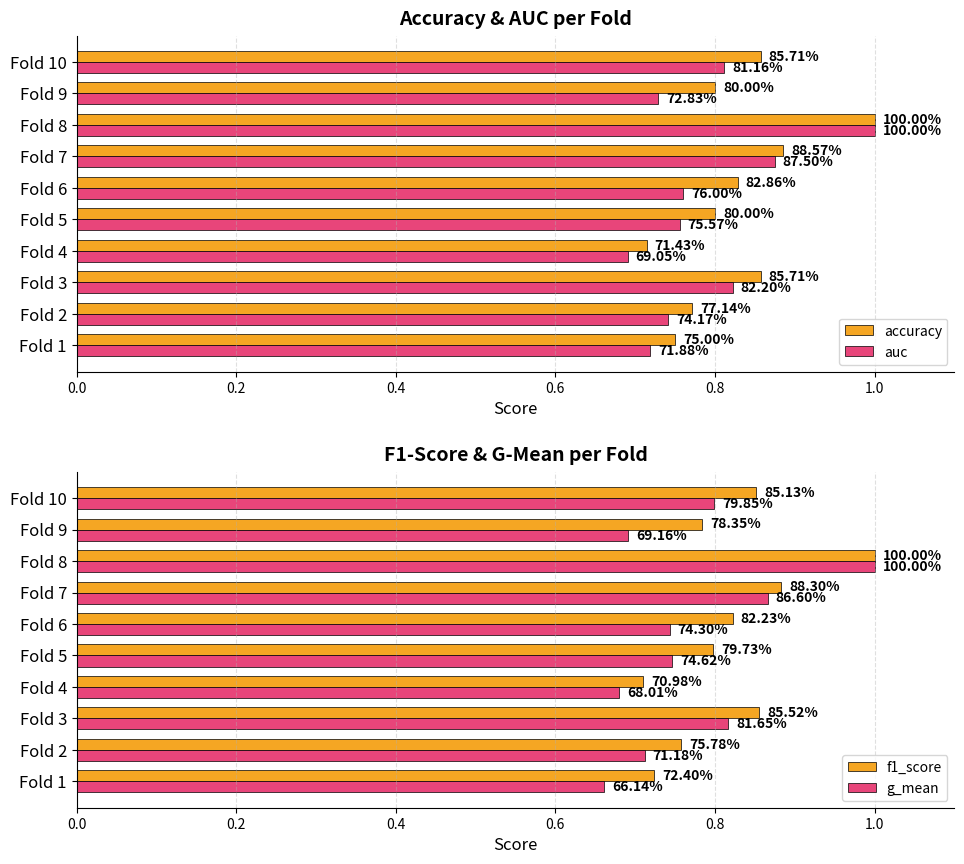

Which series changed the most between Fold 2 and Fold 10?

f1_score